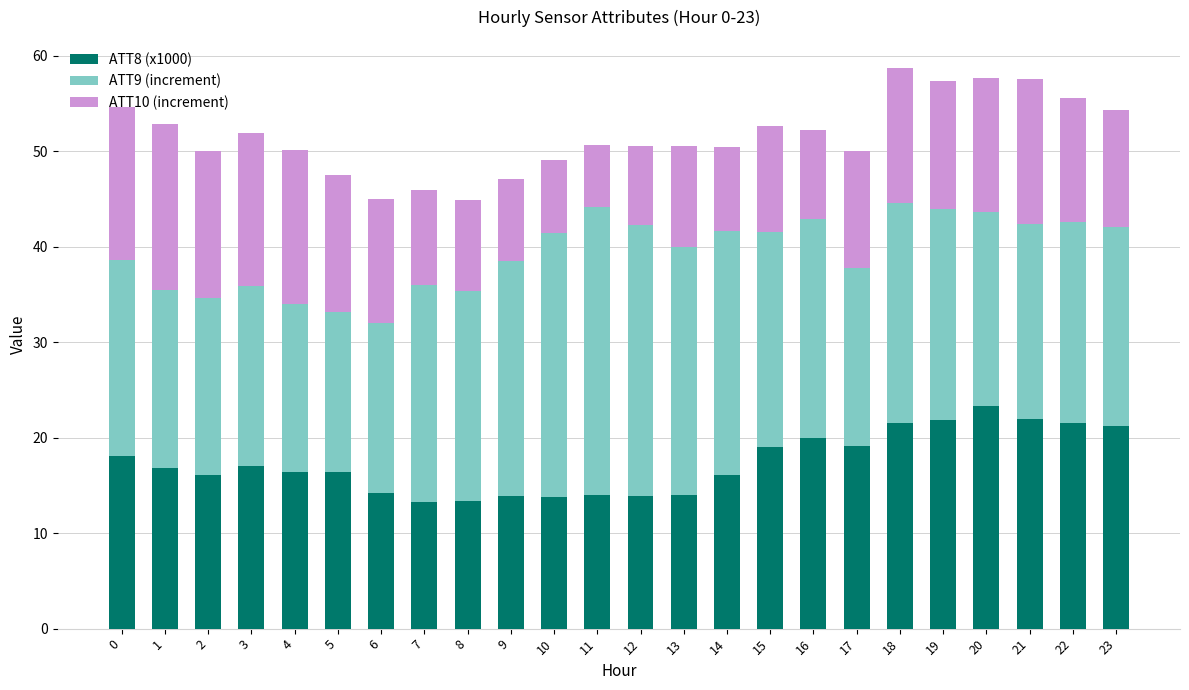

What is the highest value of the ATT8 (x1000) series?

23.3